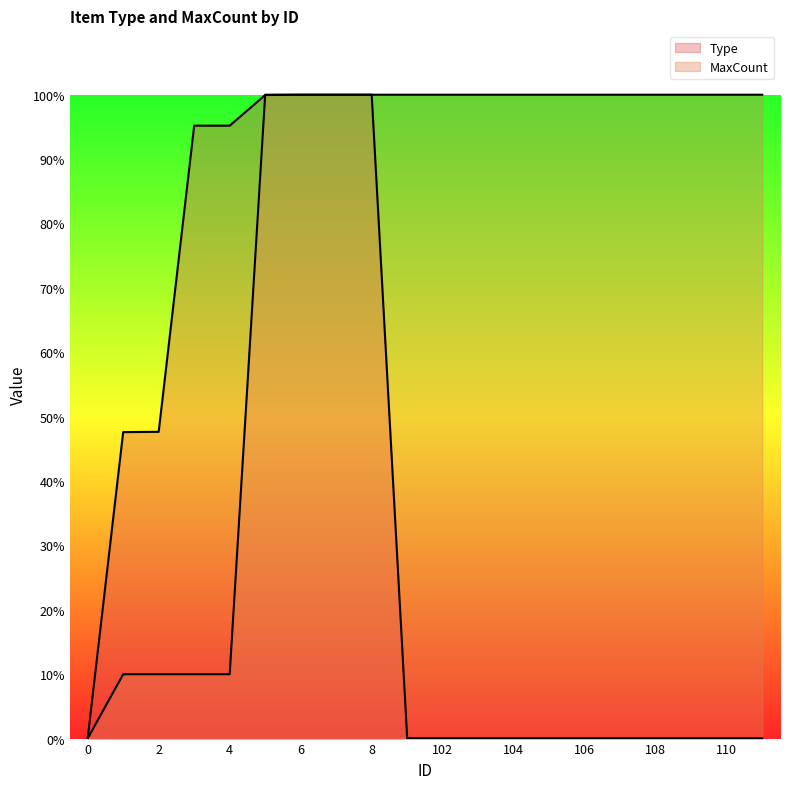

How many intersections are there between MaxCount and Type?

2